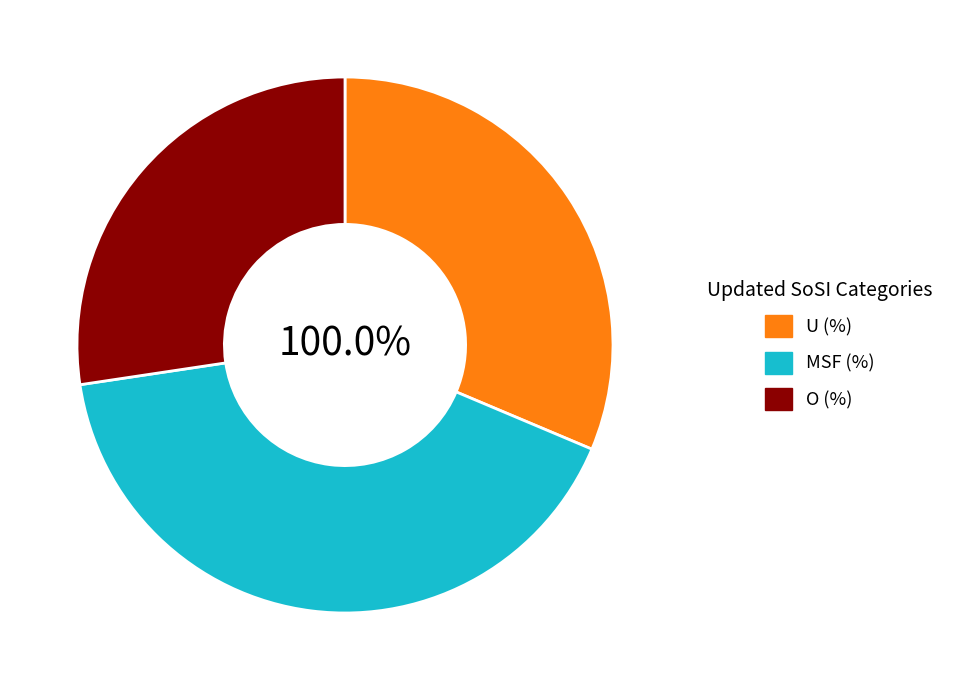

How many slices are in this pie chart?

3